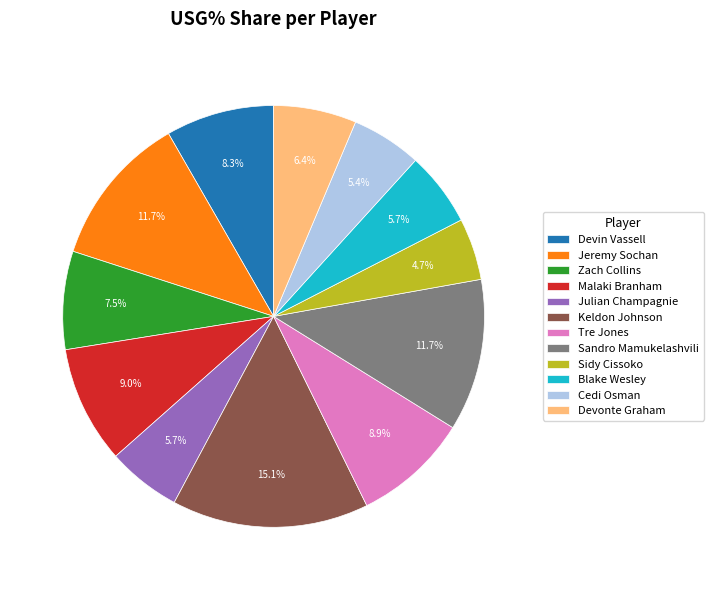

To the nearest percent, what portion does Cedi Osman represent?

5%